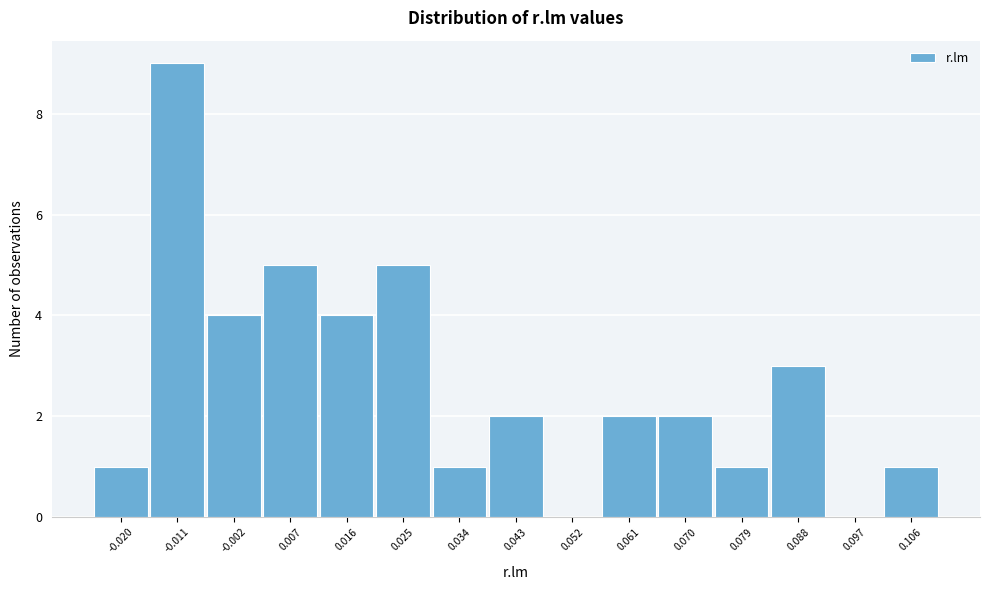

Reading left to right, list all the values displayed in this chart.

-0.020=1	-0.011=9	-0.002=4	0.007=5	0.016=4	0.025=5	0.034=1	0.043=2	0.052=0	0.061=2	0.070=2	0.079=1	0.088=3	0.097=0	0.106=1